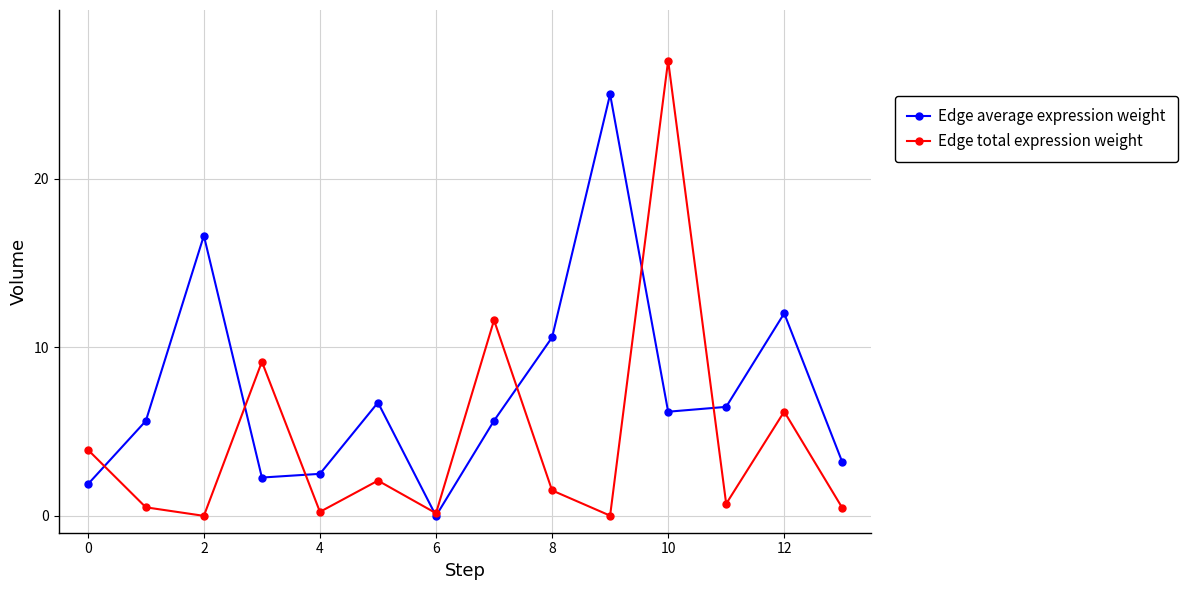

After their last crossing, which series has the higher values: Edge total expression weight or Edge average expression weight?

Edge average expression weight